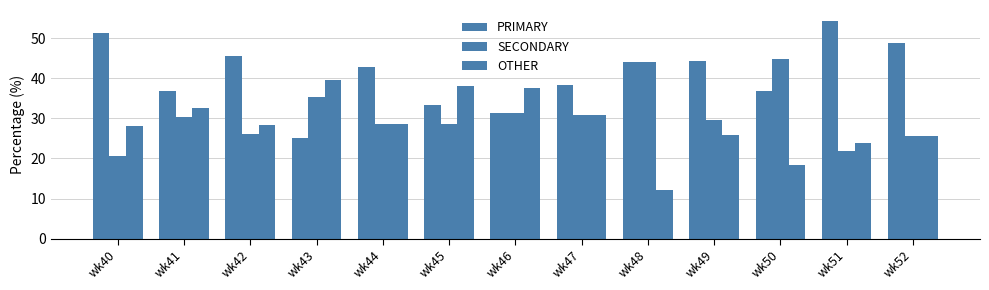

What is the value of the SECONDARY bar at the 12th from the left?

21.7